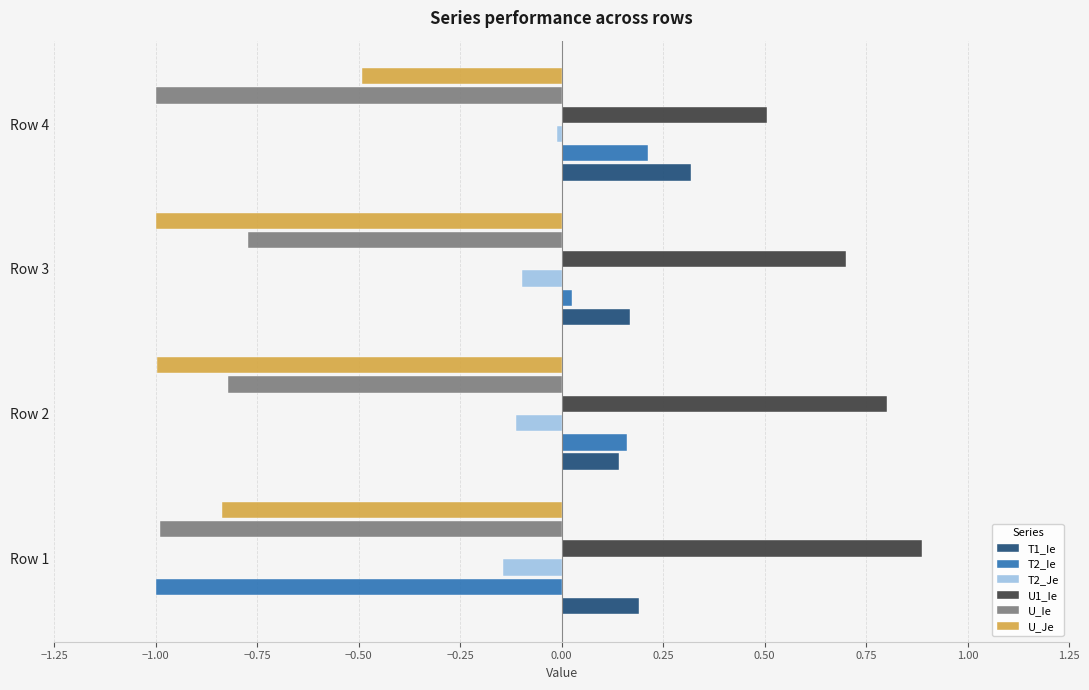

What is the total value across all series at Row 1?

-1.9